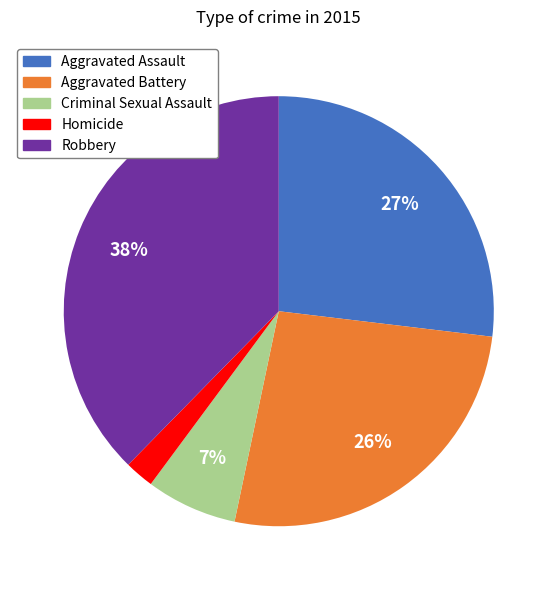

To the nearest percent, what is the combined percentage of Robbery and Homicide?

40%